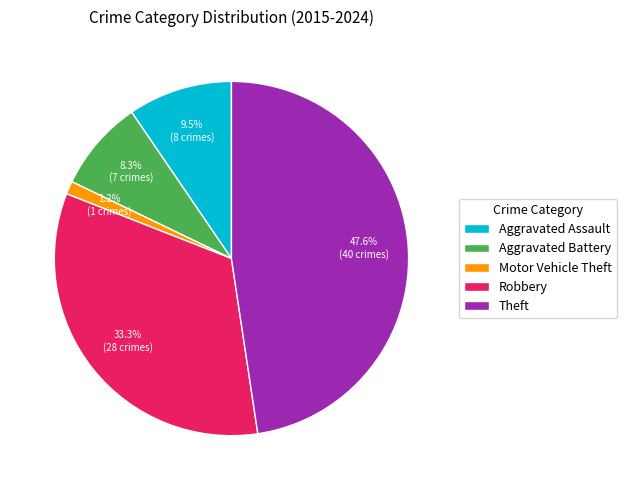

True or false: Aggravated Battery accounts for 8% of the total.

True